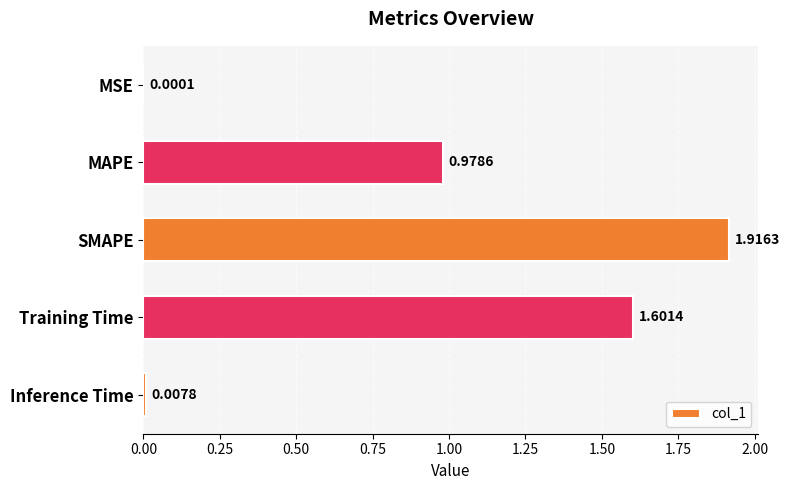

Between Inference Time and MSE, which is larger?

Inference Time